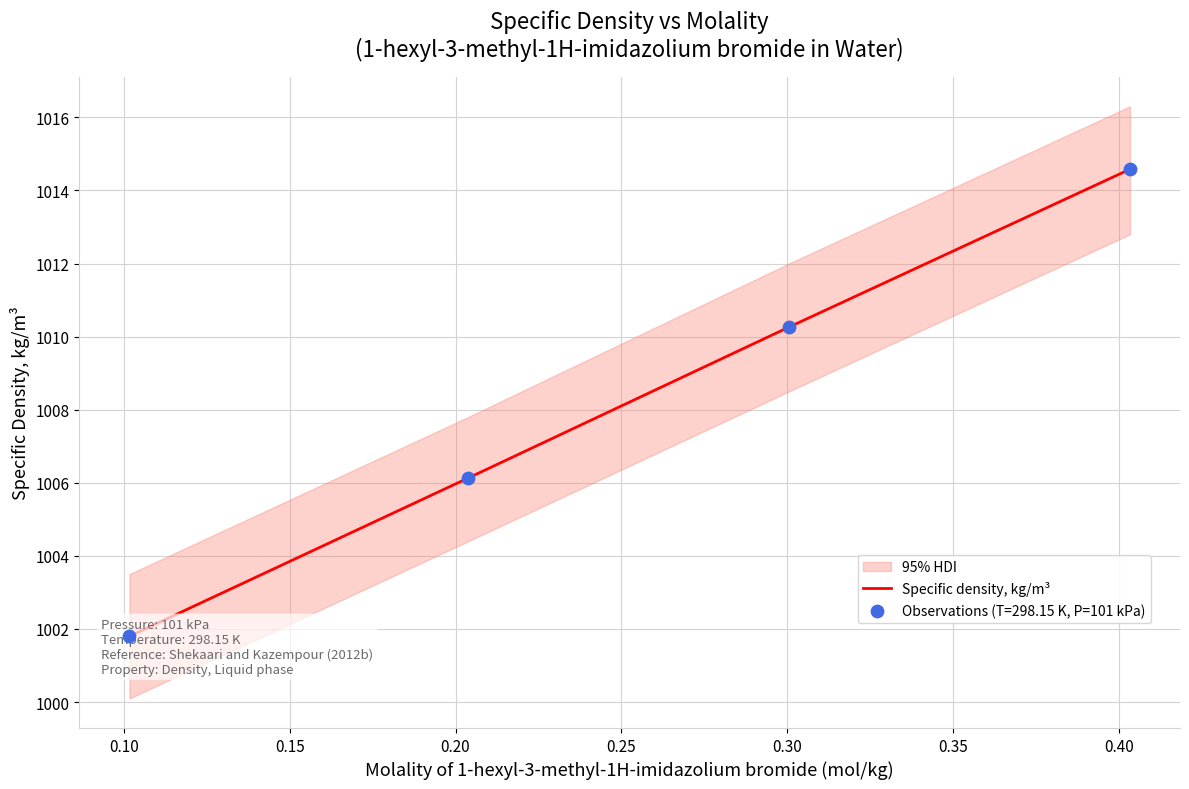

Between 0.20 and 0.10, which is larger?

0.20